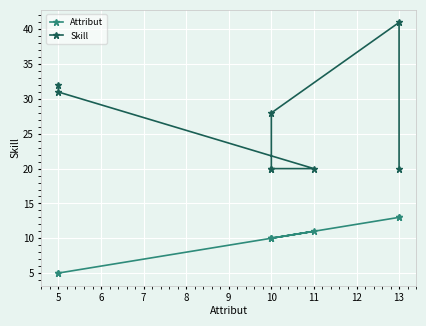

At how many categories does at least one series exceed 40?

1